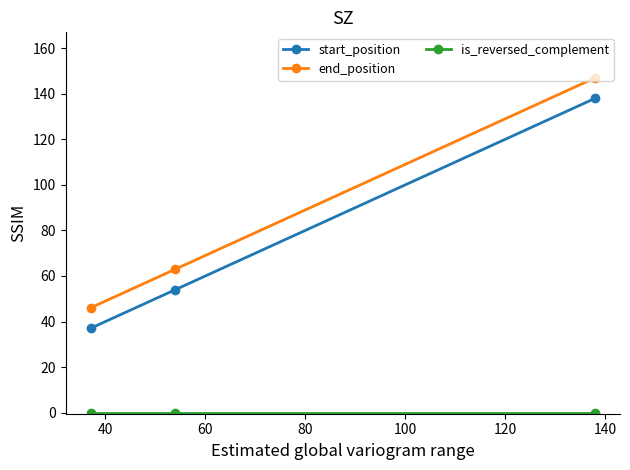

What is the value of the end_position point at the 3rd from the left?

147